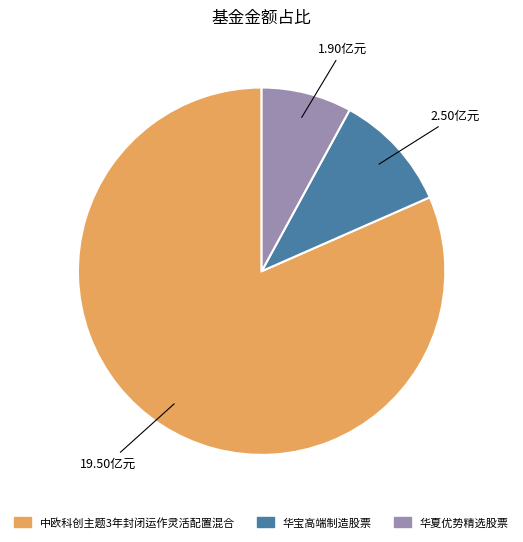

Which slice is the smallest?

华夏优势精选股票